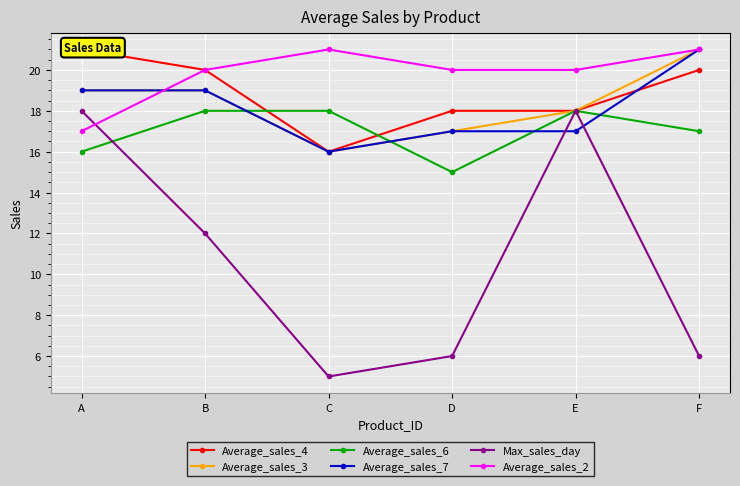

Which series ends up on top after the final intersection of Average_sales_4 and Average_sales_7?

Average_sales_7